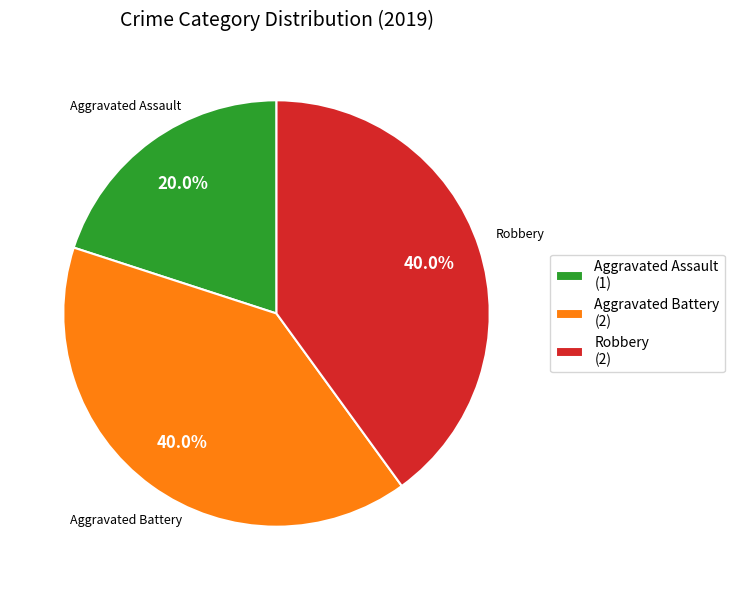

Which slice is the smallest?

Aggravated Assault (1)